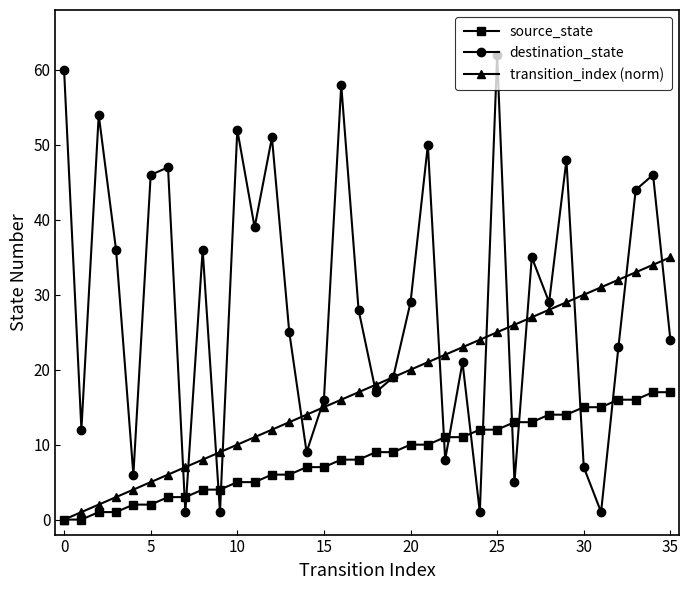

What is the maximum value shown in the chart?

62